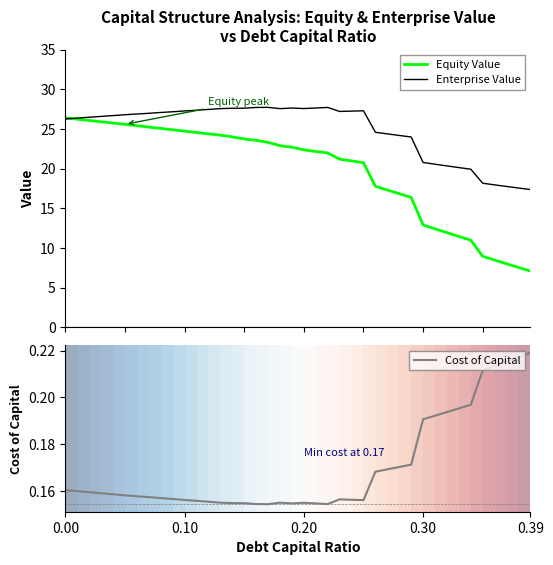

What is the highest value of the Enterprise Value series?

27.7